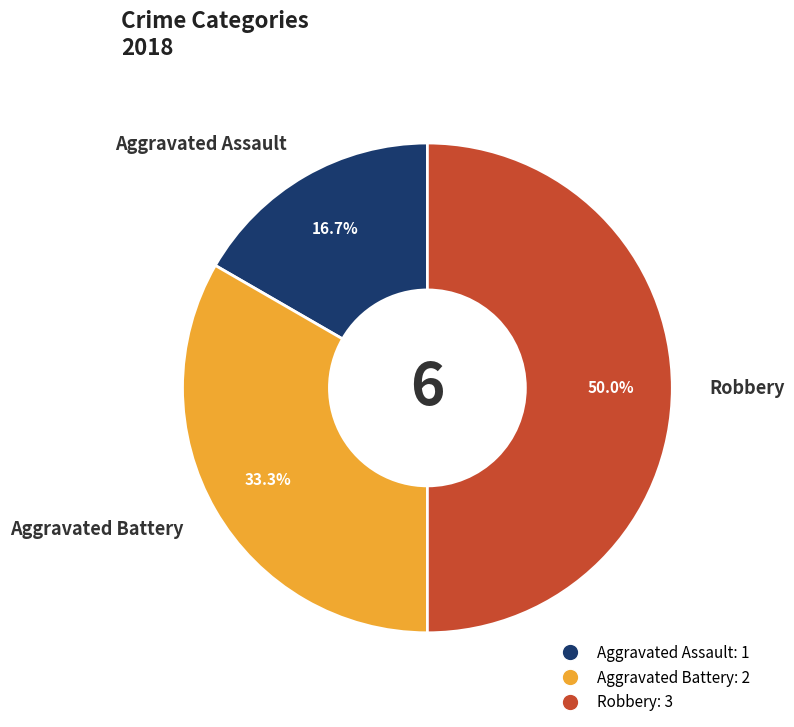

To the nearest percent, what percentage of the pie is Aggravated Assault?

17%